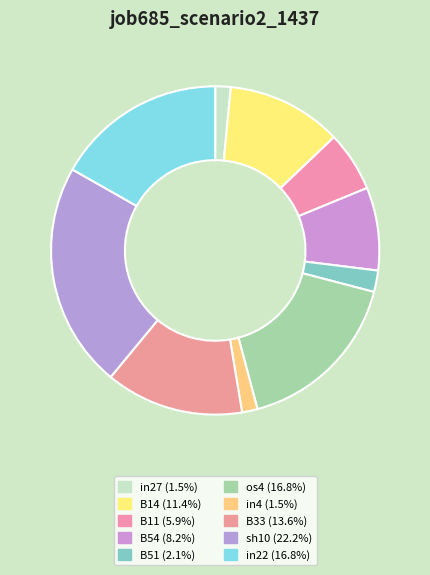

What is the largest slice in the pie chart?

sh10